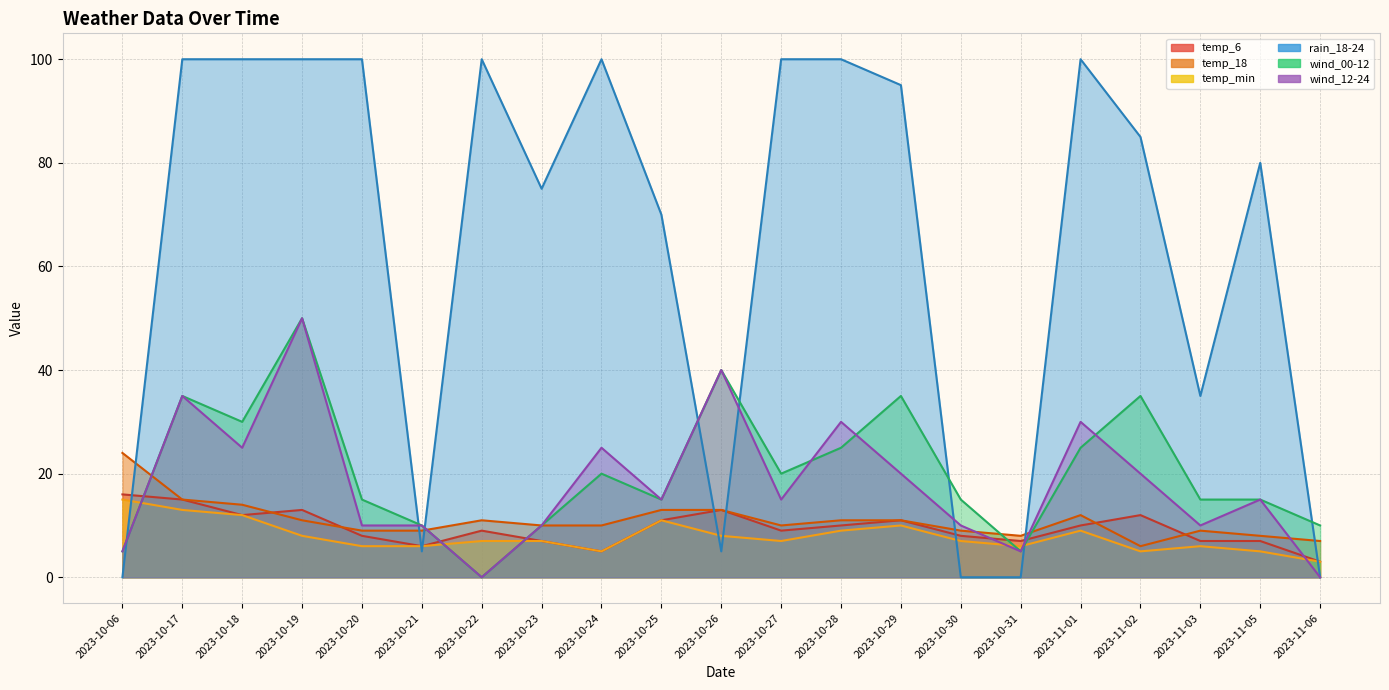

True or false: wind_12-24 has more than 2 interior local peaks.

True